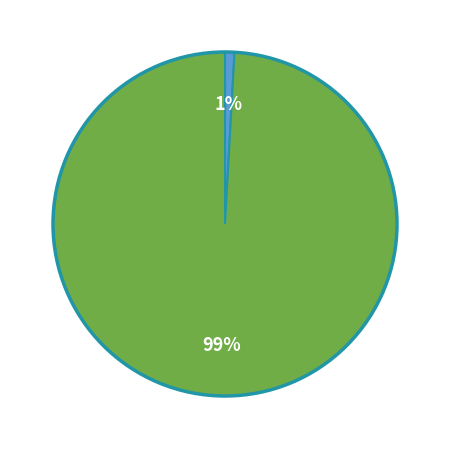

To the nearest percent, what is the average slice percentage?

50%